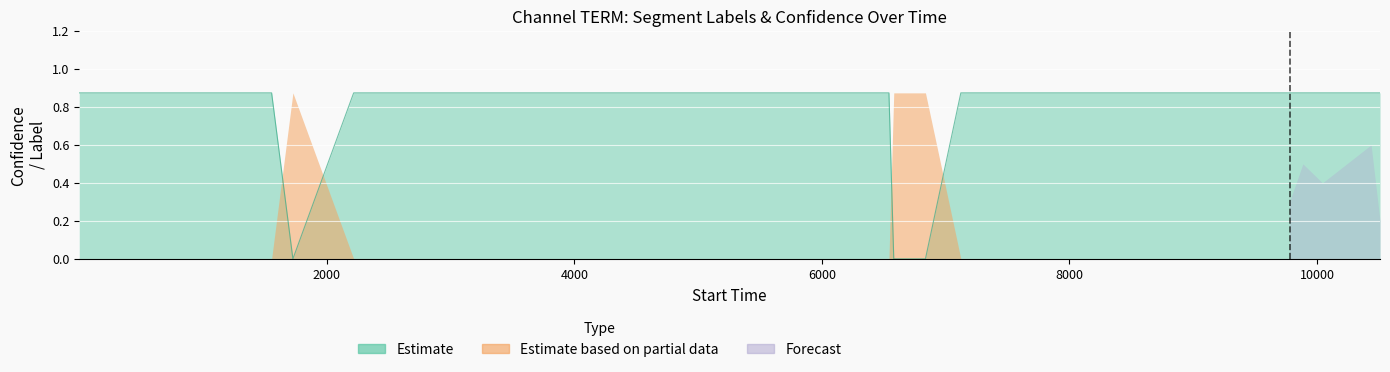

What is the value of the 6th point from the left?

0.9